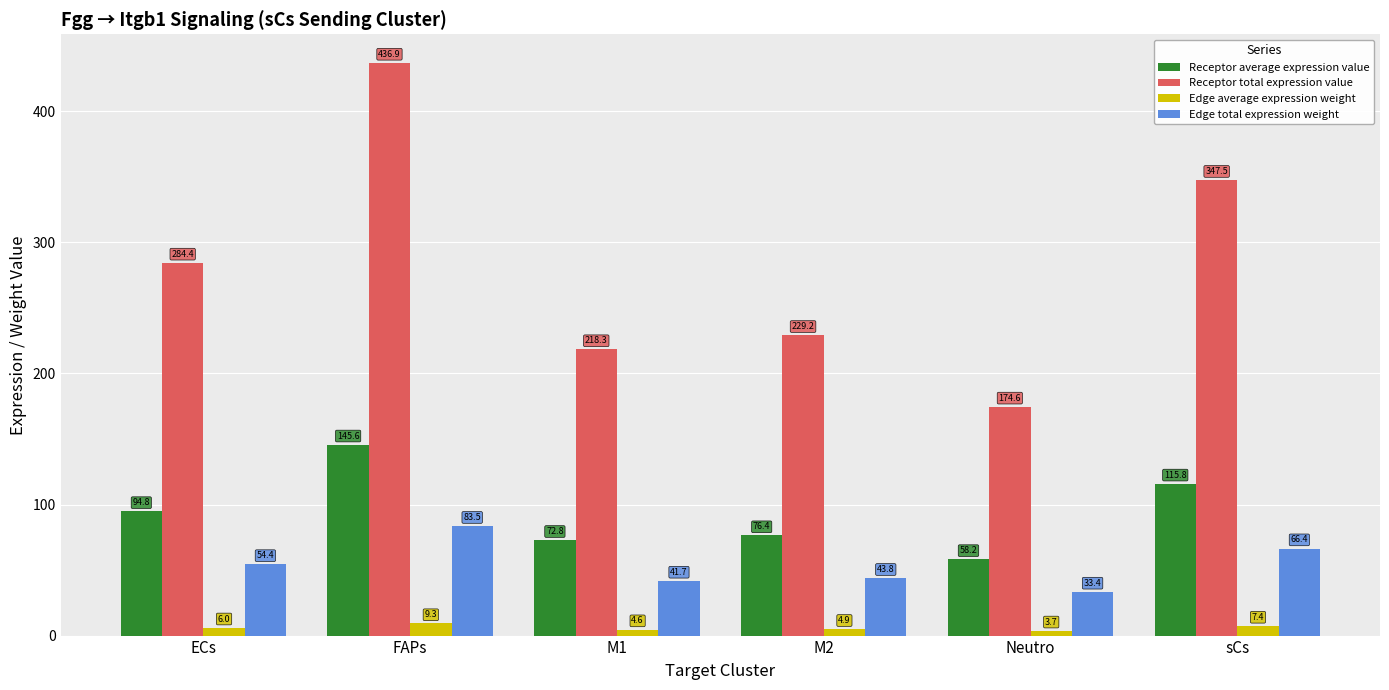

What is the total value across all series at FAPs?

675.4